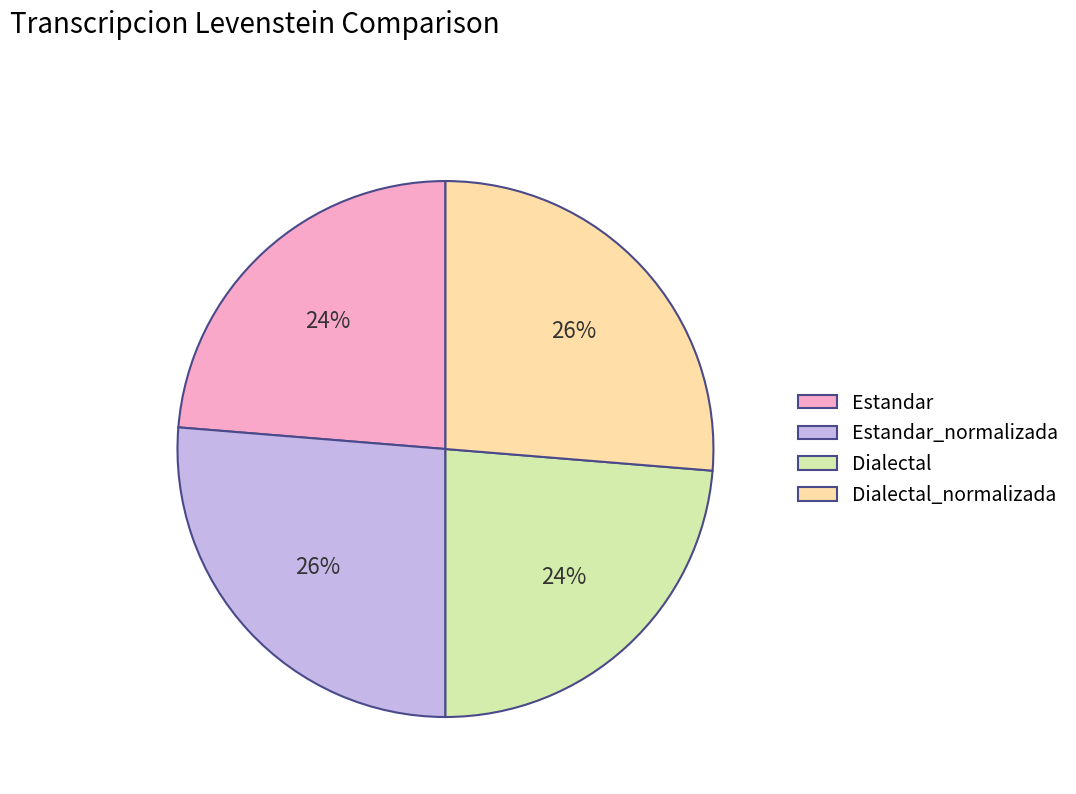

Is it true that Dialectal_normalizada is 34% of the pie?

False